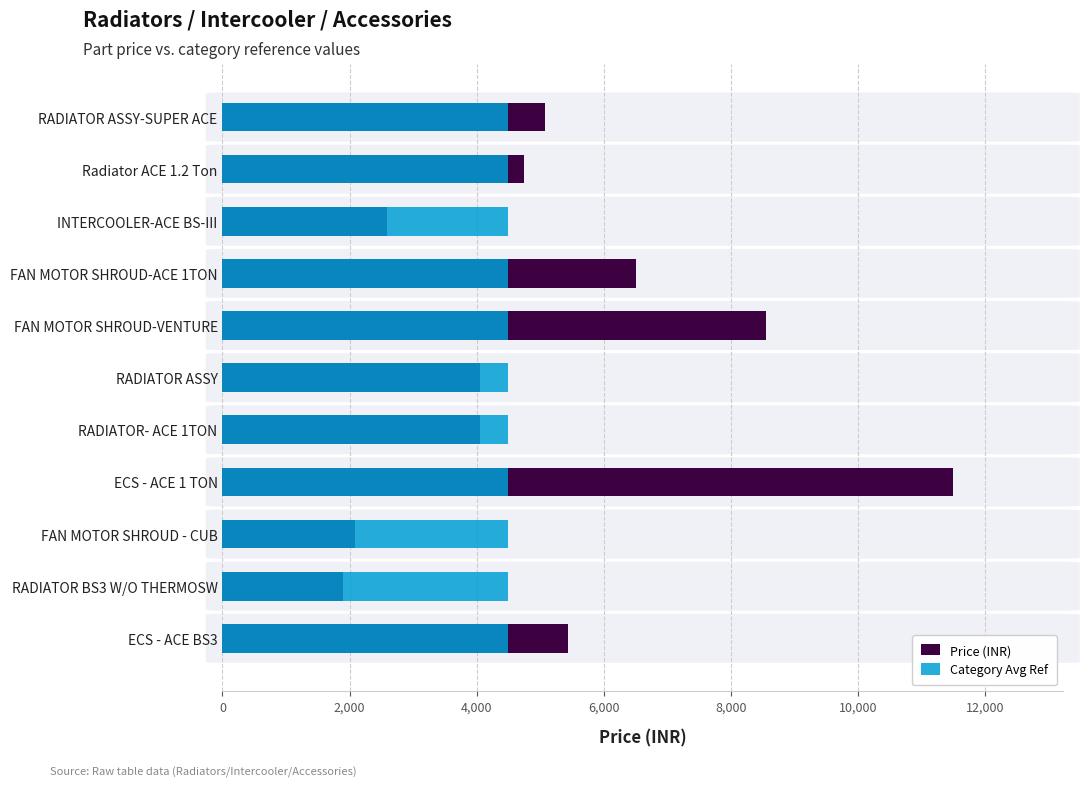

Which series has the largest total across all categories?

Price (INR)